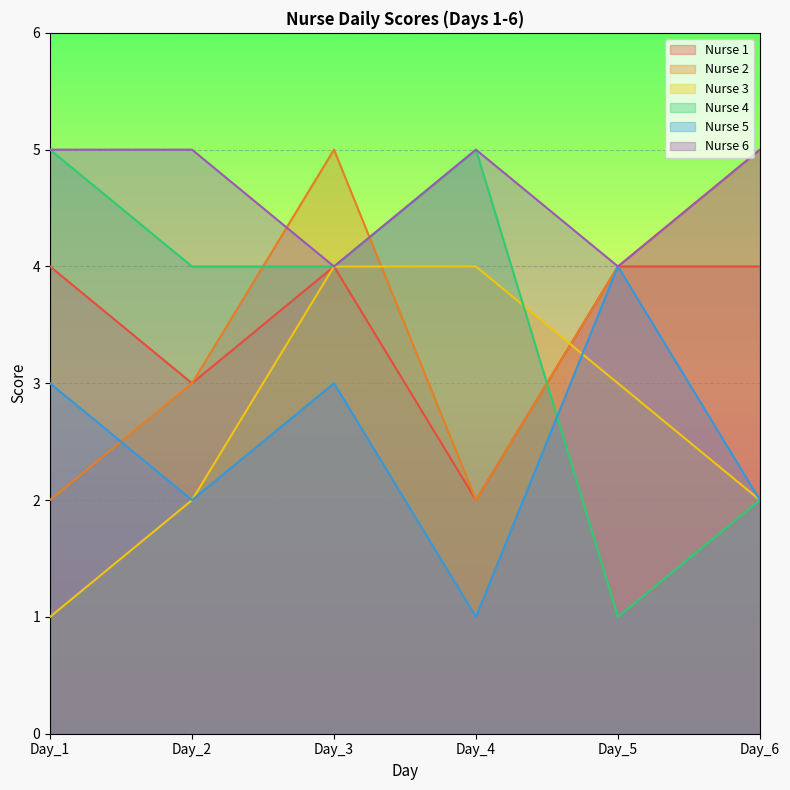

The value of Nurse 2 at Day_1 is 3. True or false?

False